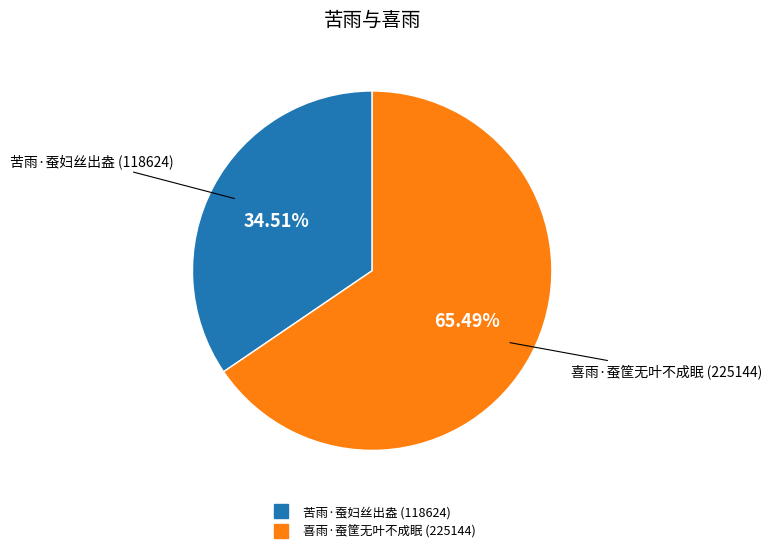

How many slices are in this pie chart?

2